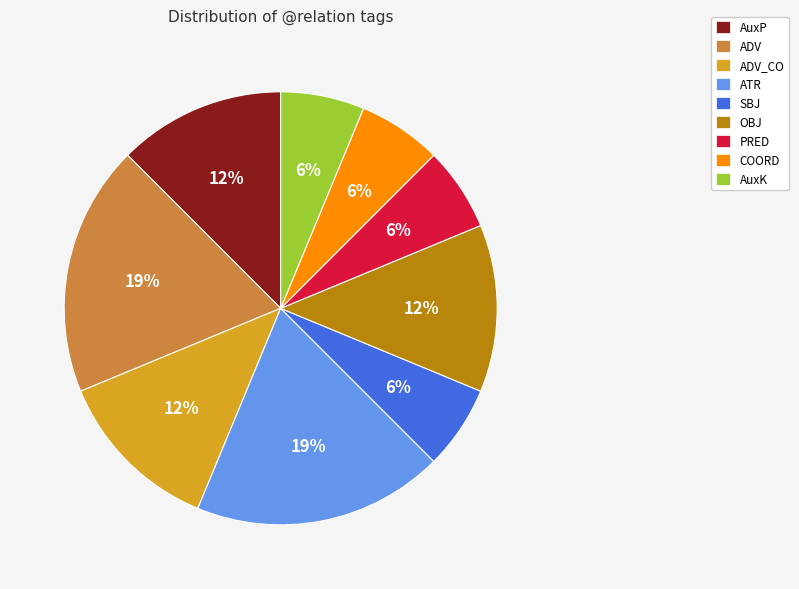

How many segments does this pie chart have?

9